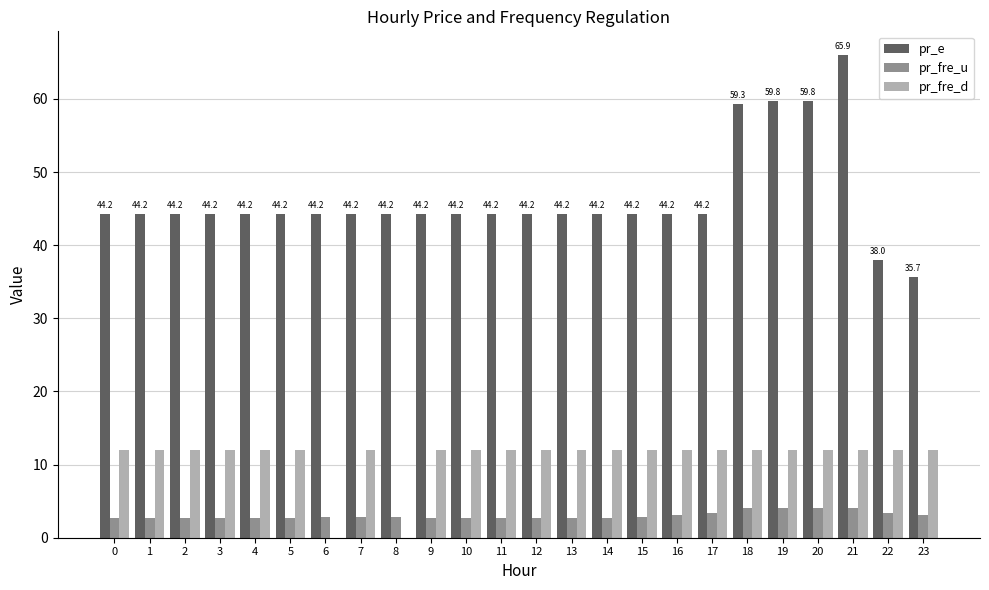

Is the value of pr_fre_u at 0 greater than the value of pr_fre_d at 16?

No